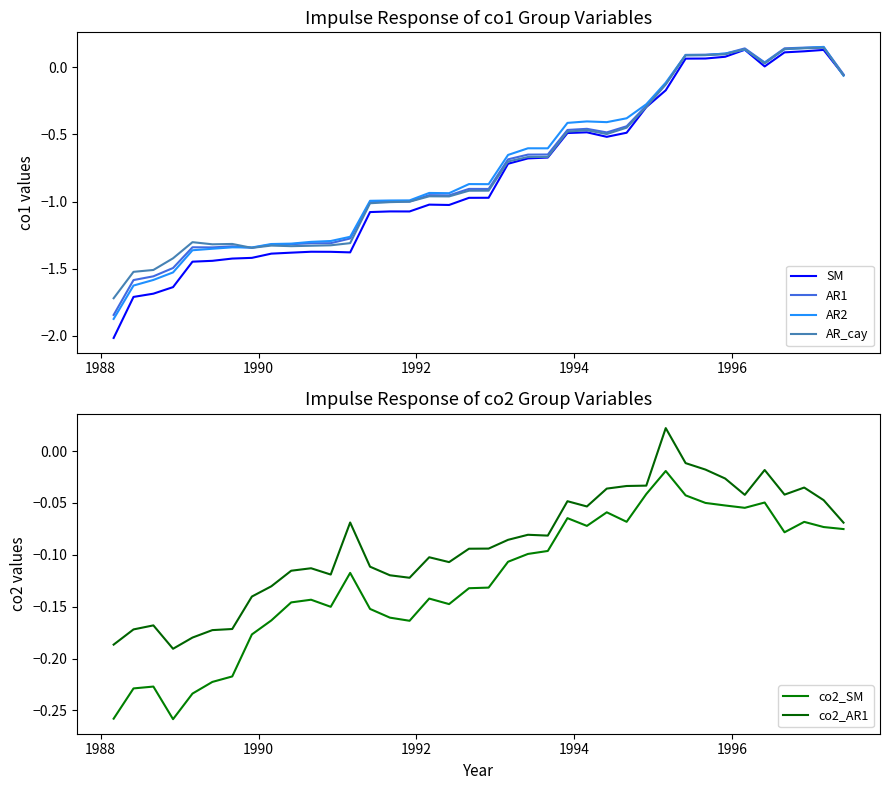

Which series has the widest spread of values?

SM